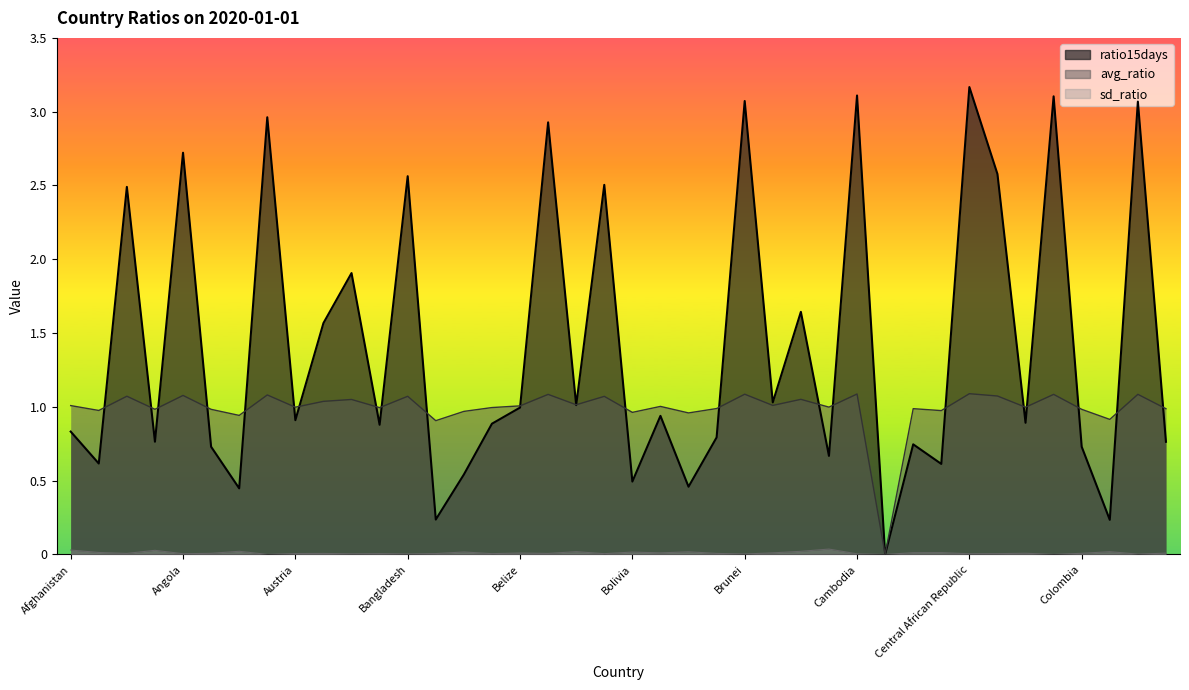

At which category is the sum across all series the highest?

Central African Republic